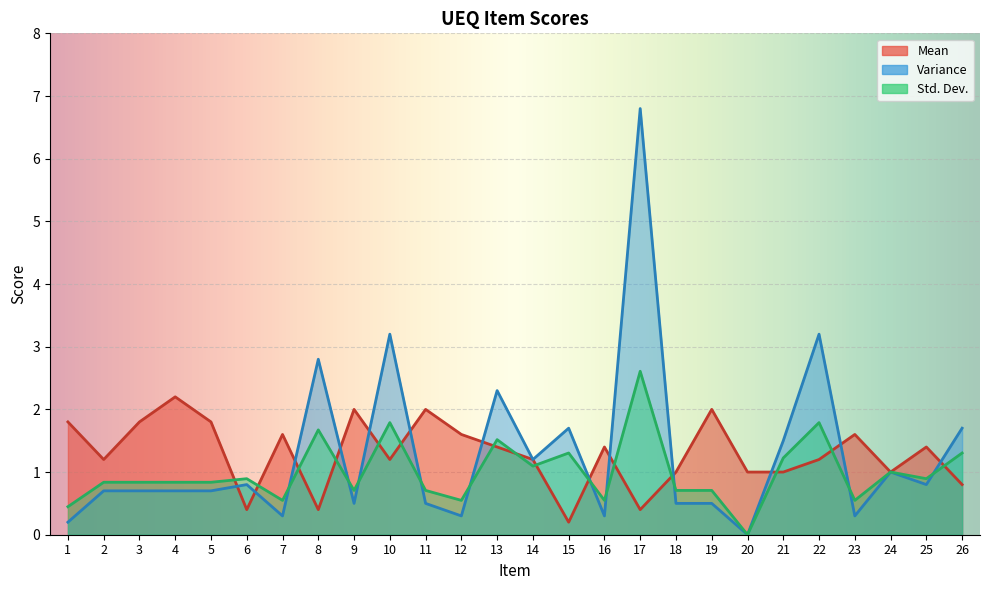

Does the chart display data point markers on the line(s)?

No